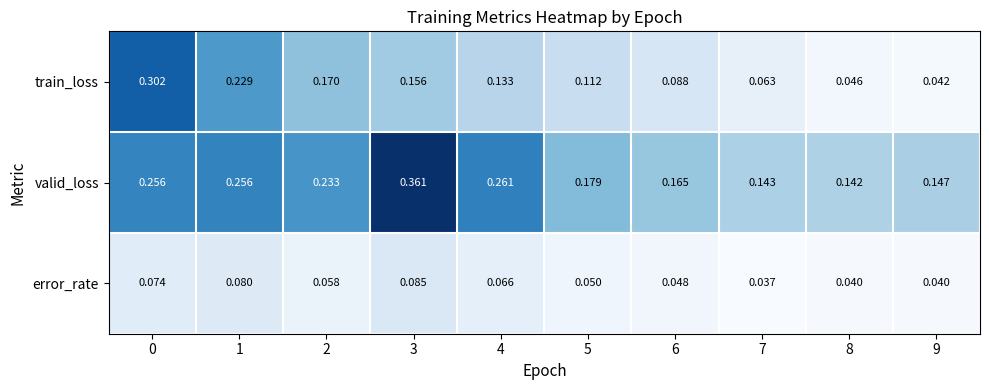

Which series has the largest total across all categories?

valid_loss